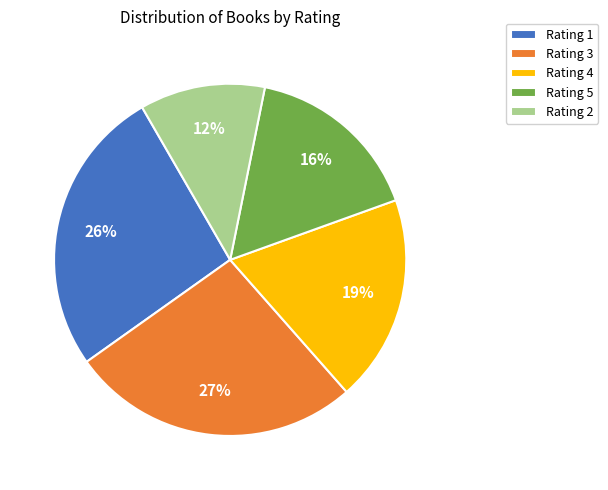

How many slices are in this pie chart?

5